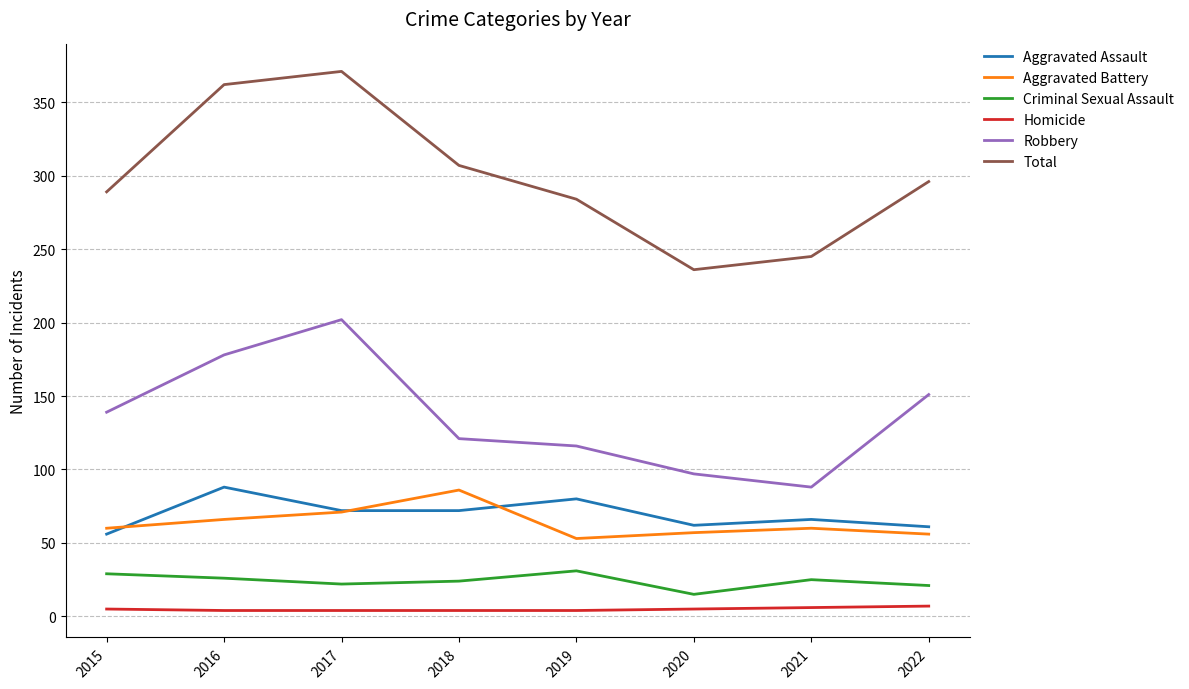

At which category does Aggravated Assault reach its first local peak?

2016